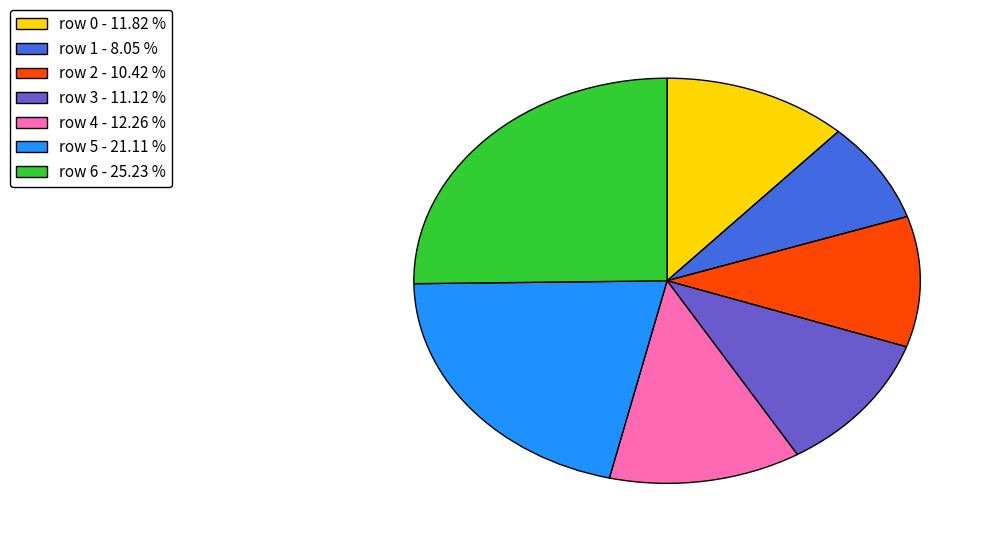

Do row 2 and row 6 together represent more than half of the pie?

No